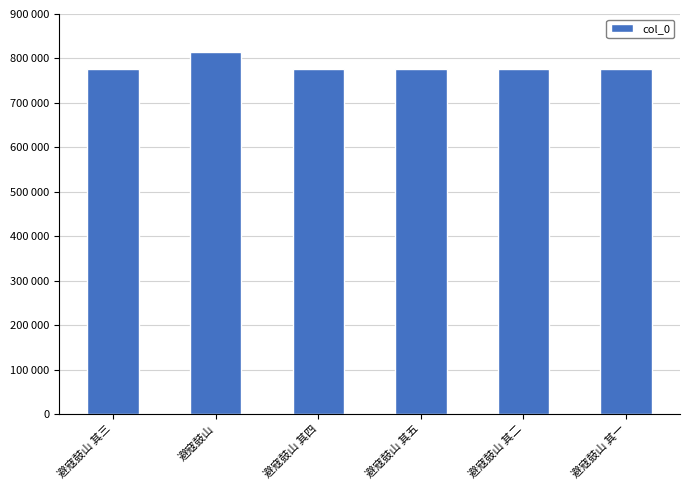

What position from the left is 避寇鼓山 其三?

1